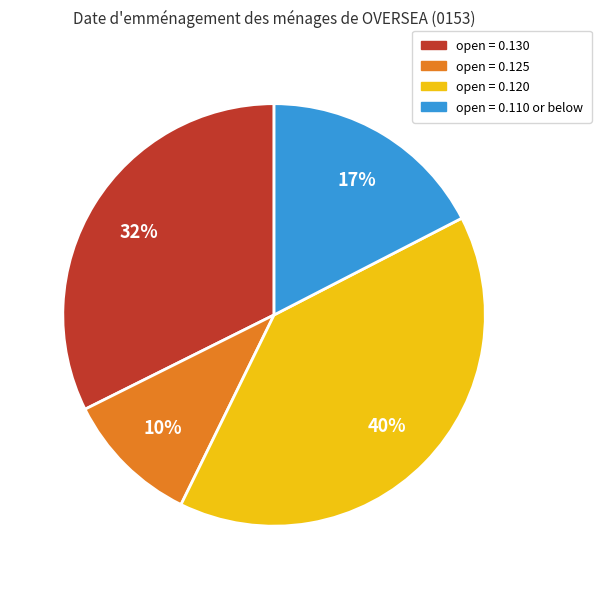

Is there any slice that represents more than half of the pie?

No